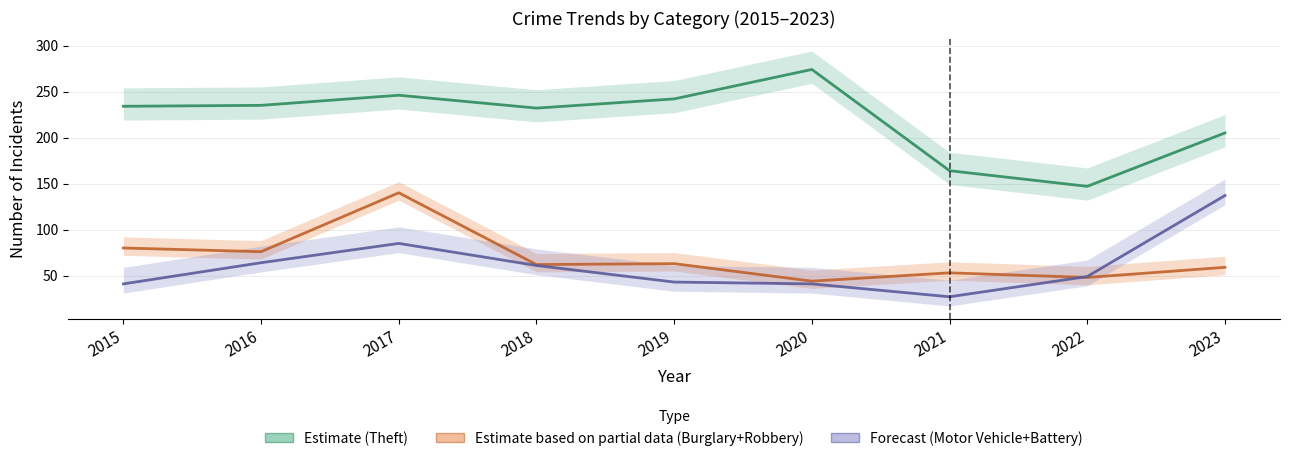

Which series has the largest range (max minus min)?

Theft